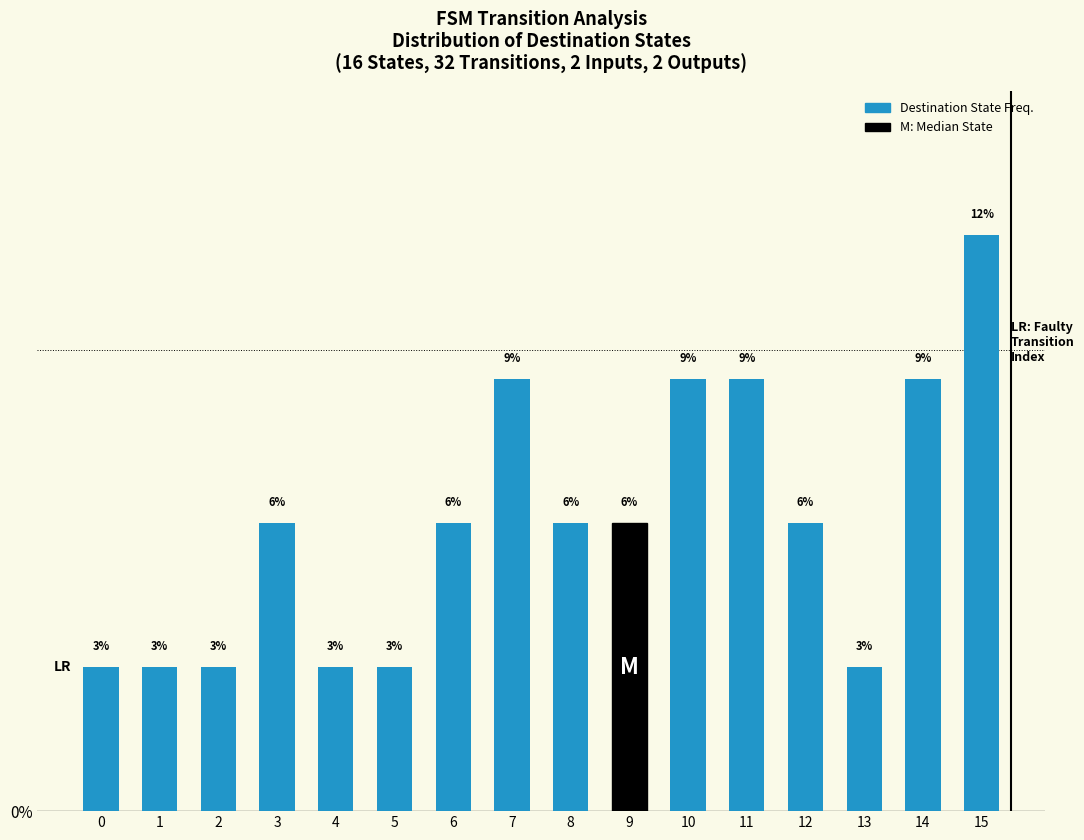

Are the bars horizontal?

No